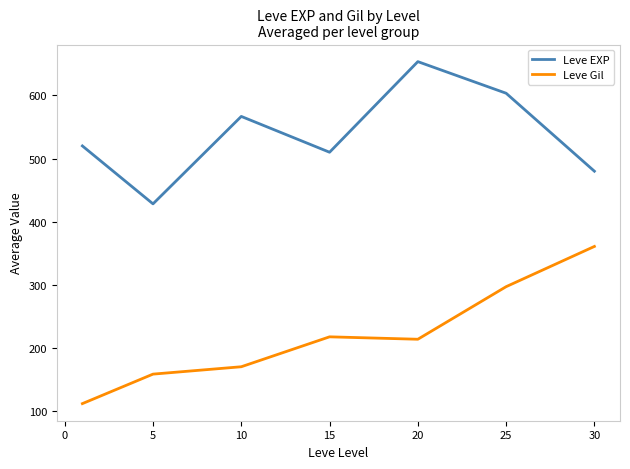

What is the maximum value shown in the chart?

653.3